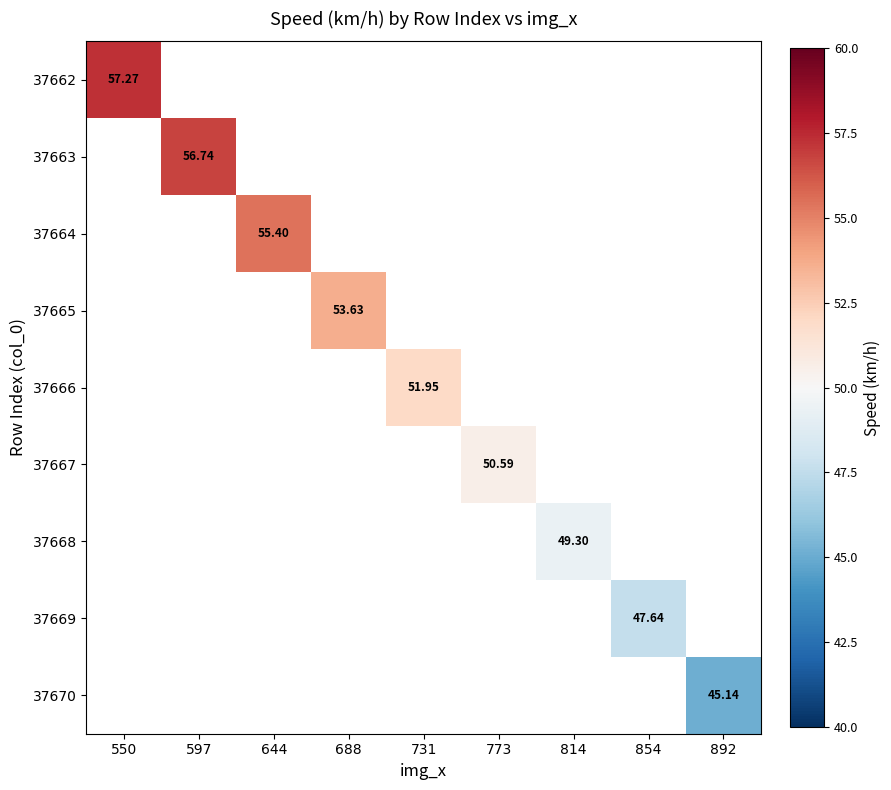

What is the maximum value shown in the chart?

57.3